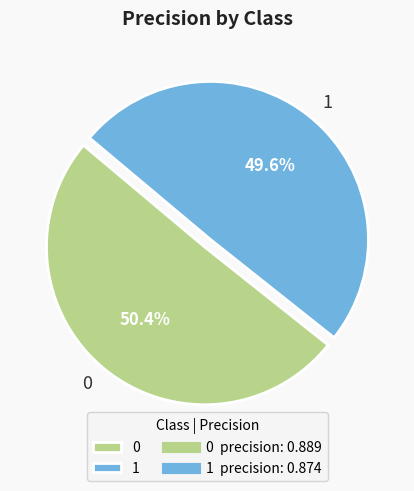

Is 1 the majority of the pie?

No